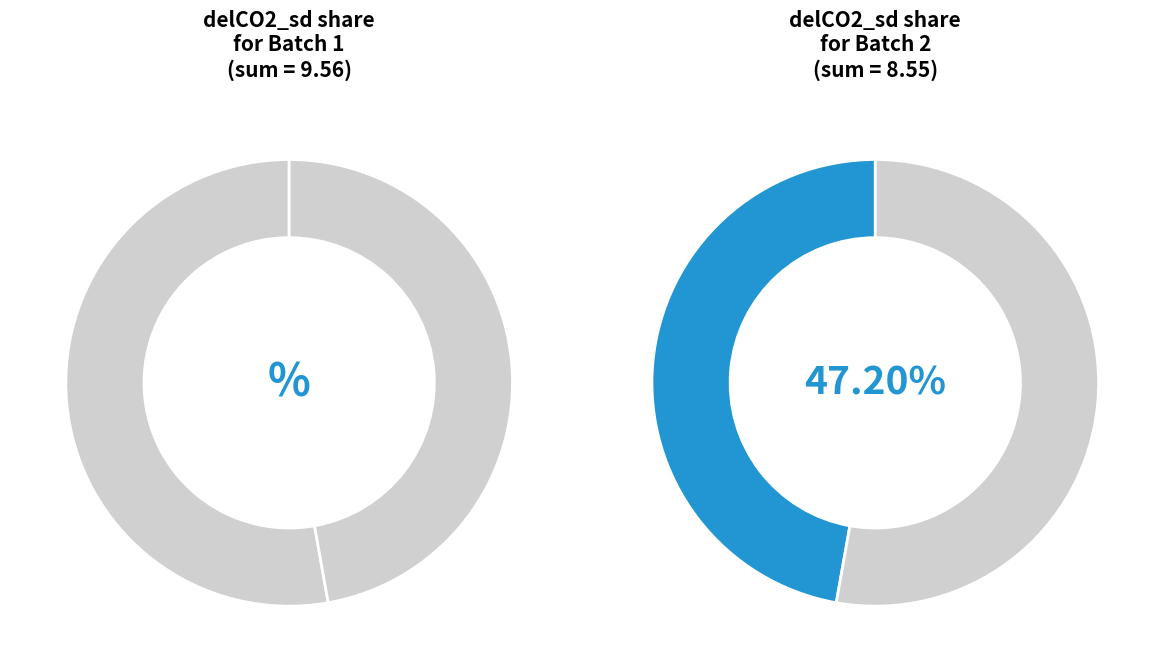

Which category has the biggest portion of the pie?

batch_1